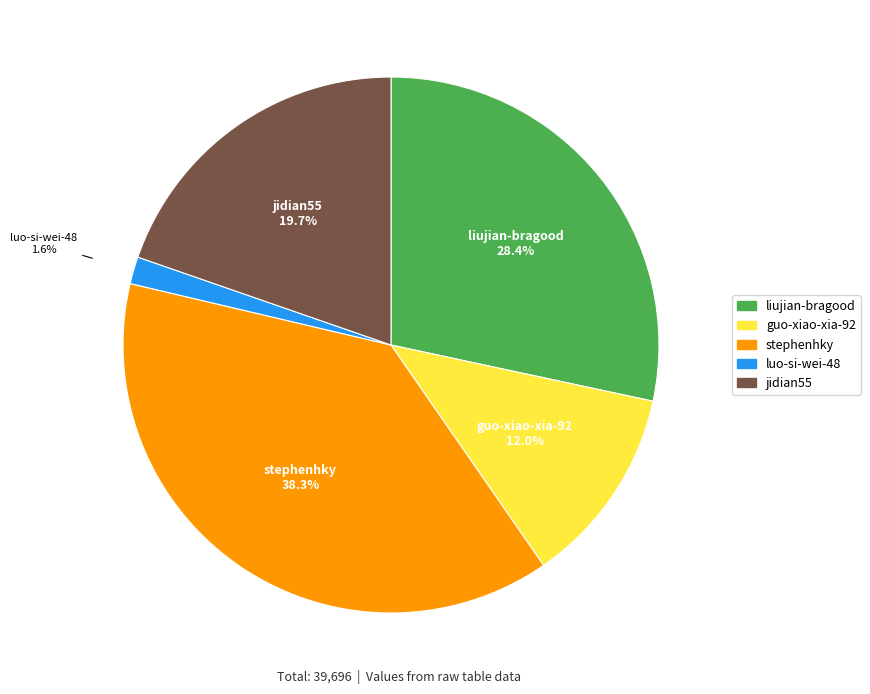

Which category has the smallest portion of the pie?

luo-si-wei-48